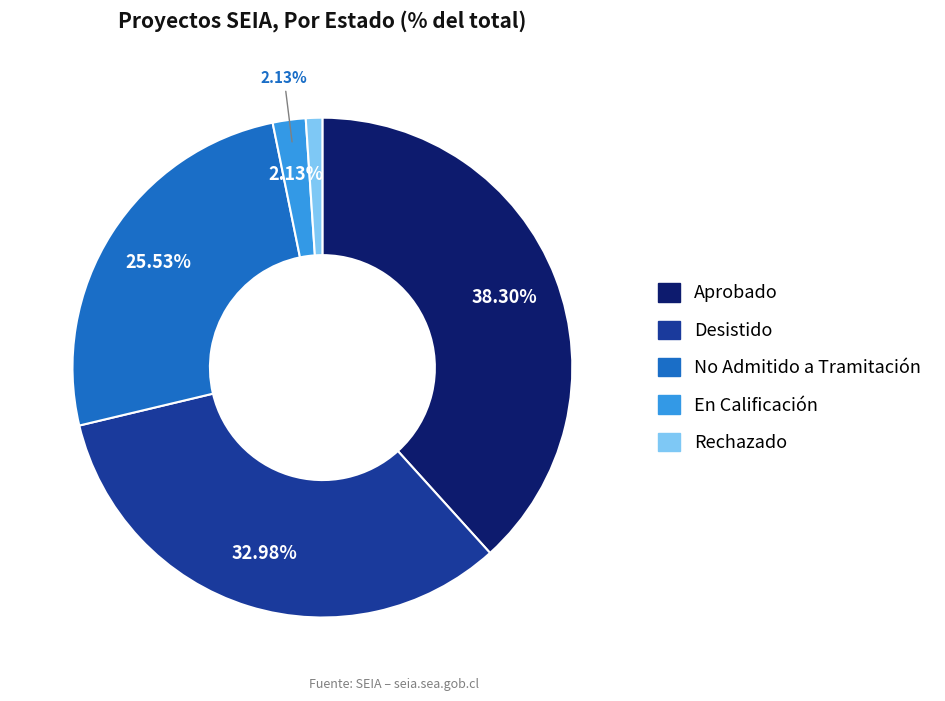

What portion of the pie excludes Desistido?

67.0%